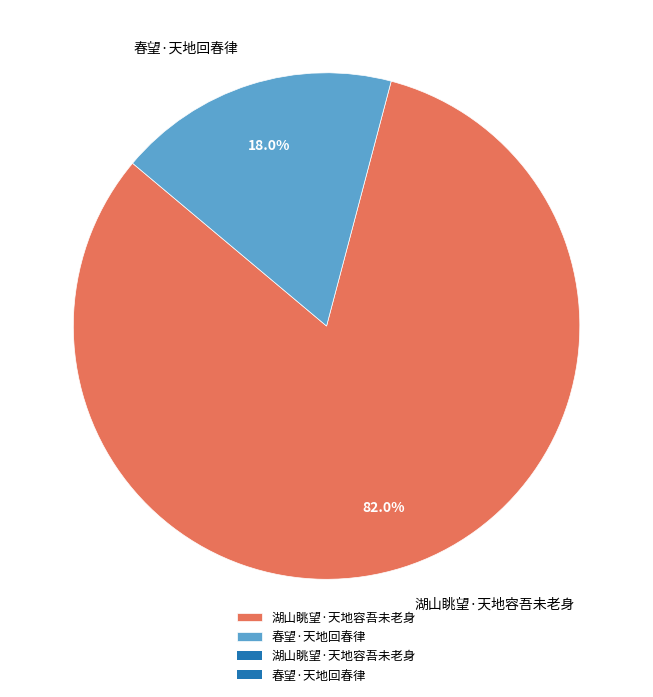

The 湖山眺望·天地容吾未老身 slice represents 70% of the pie. True or false?

False